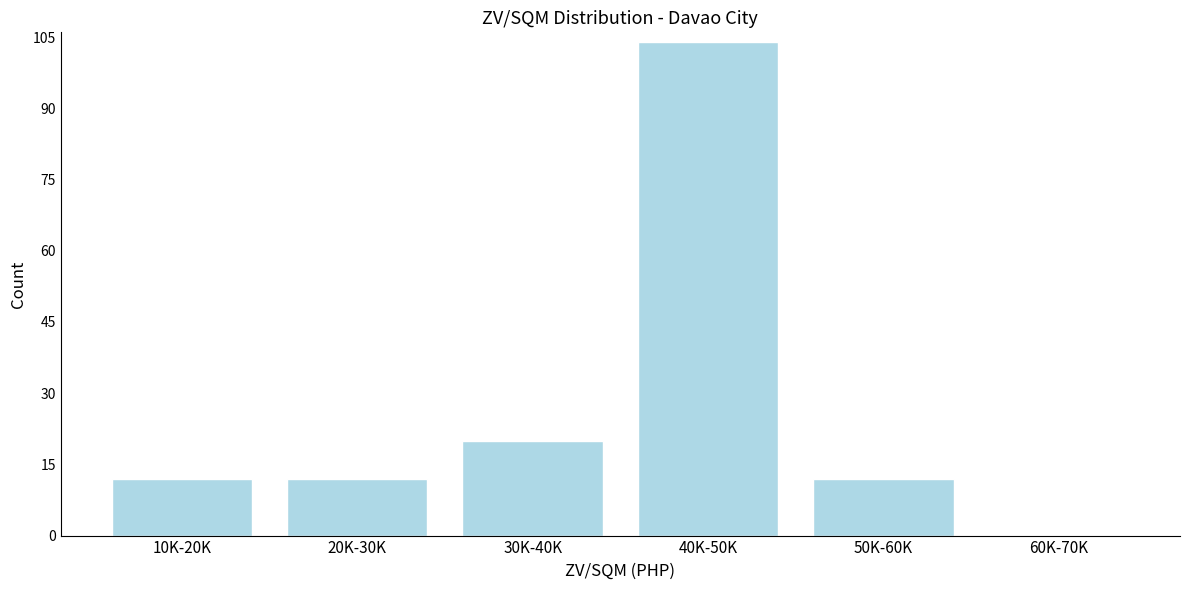

Which has a higher value, 40K-50K or 20K-30K?

40K-50K